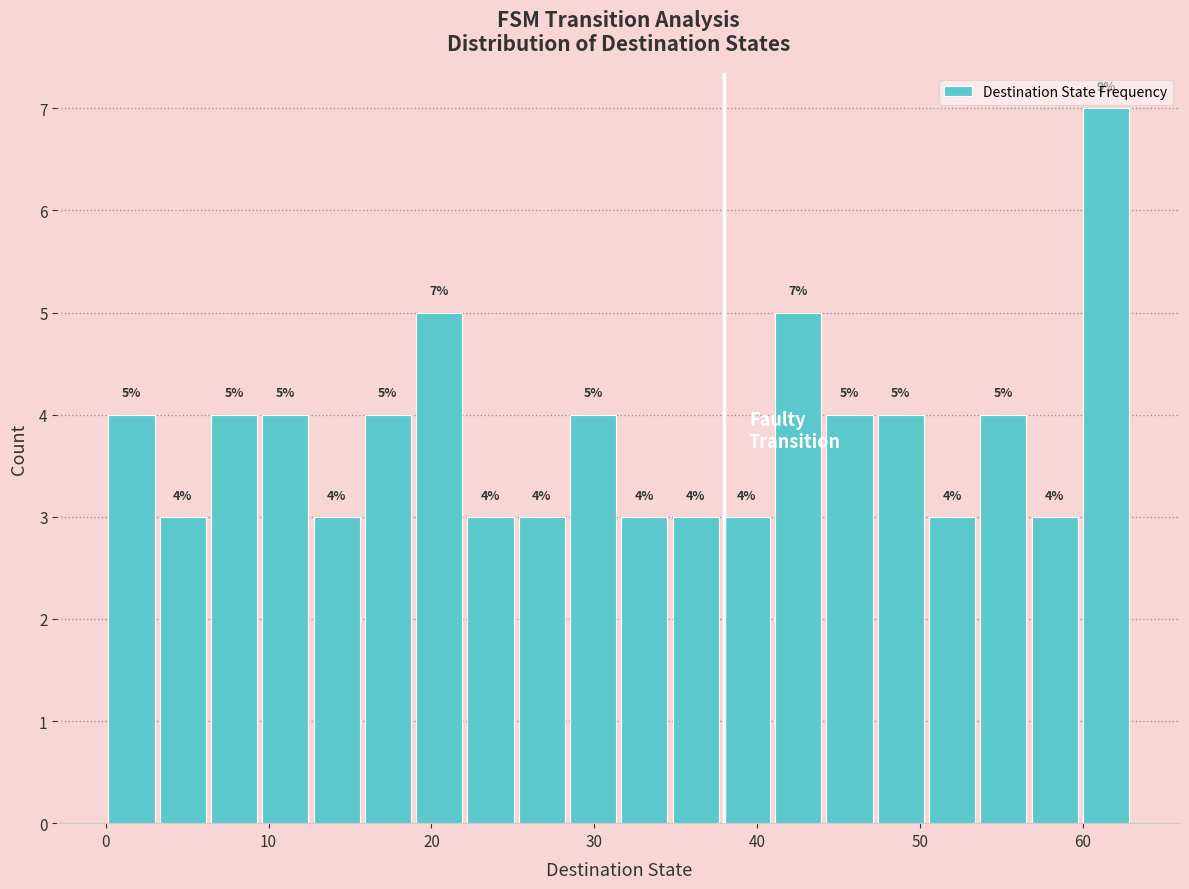

Read against the x-axis, roughly where is the centre of the tallest bar?

61